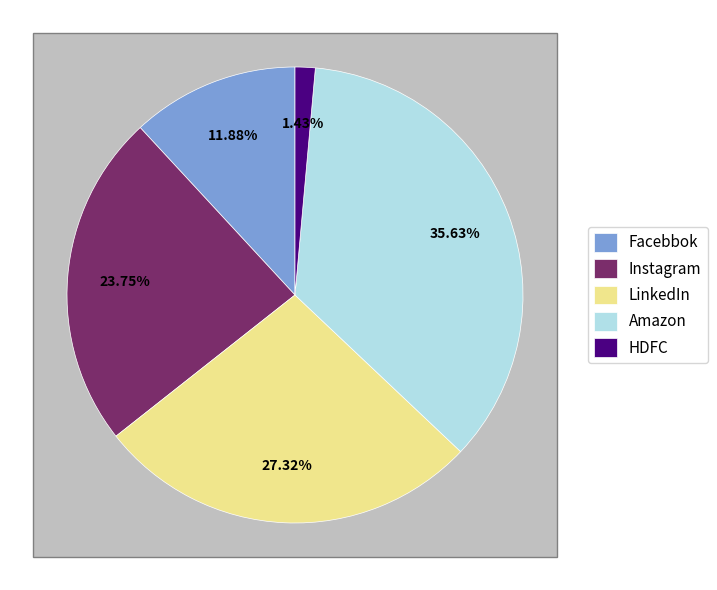

Does Facebbok represent more than half of the total?

No